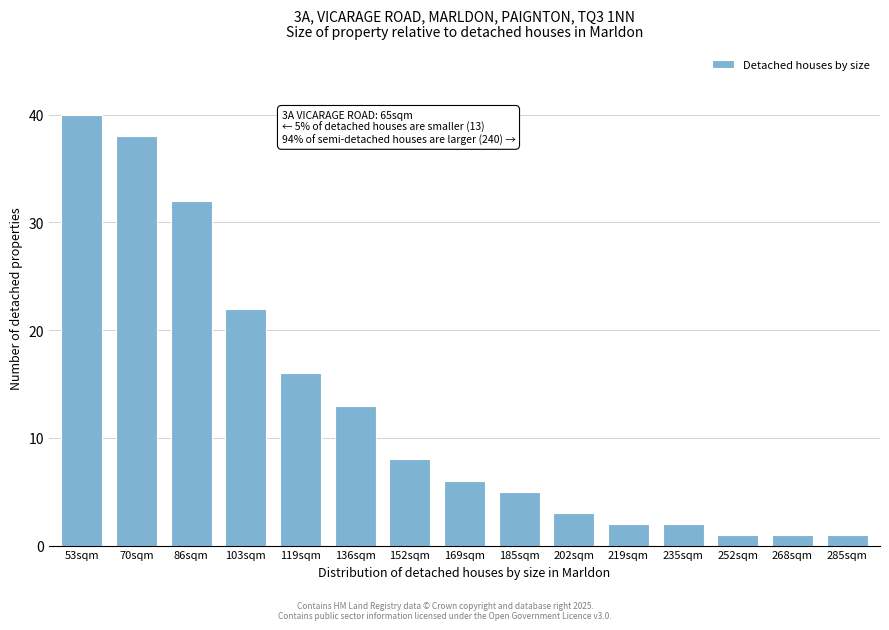

Reading left to right, what are all the values shown in this chart?

53sqm=40	70sqm=38	86sqm=32	103sqm=22	119sqm=16	136sqm=13	152sqm=8	169sqm=6	185sqm=5	202sqm=3	219sqm=2	235sqm=2	252sqm=1	268sqm=1	285sqm=1